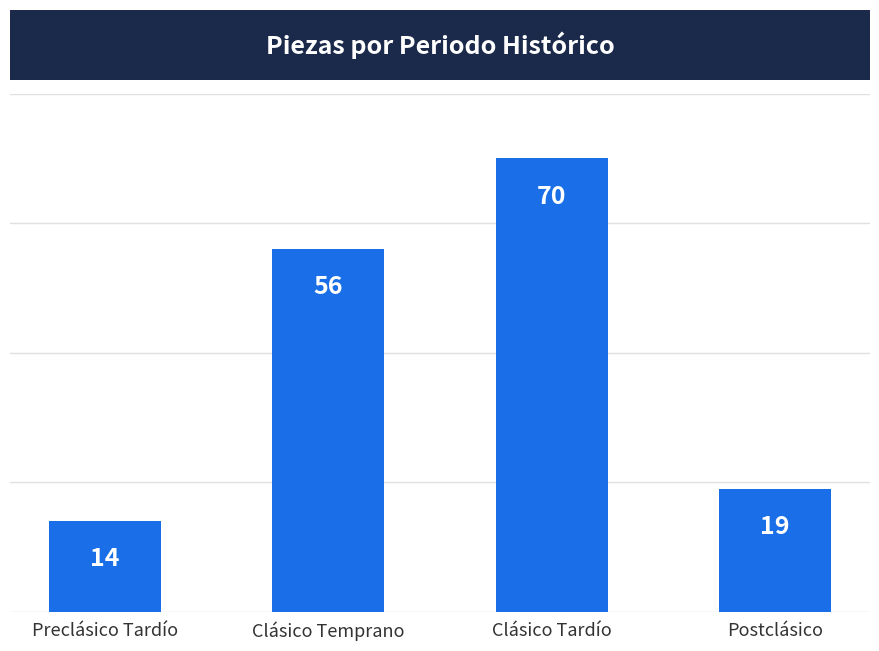

Which category has the highest value across all series?

Clásico Tardío